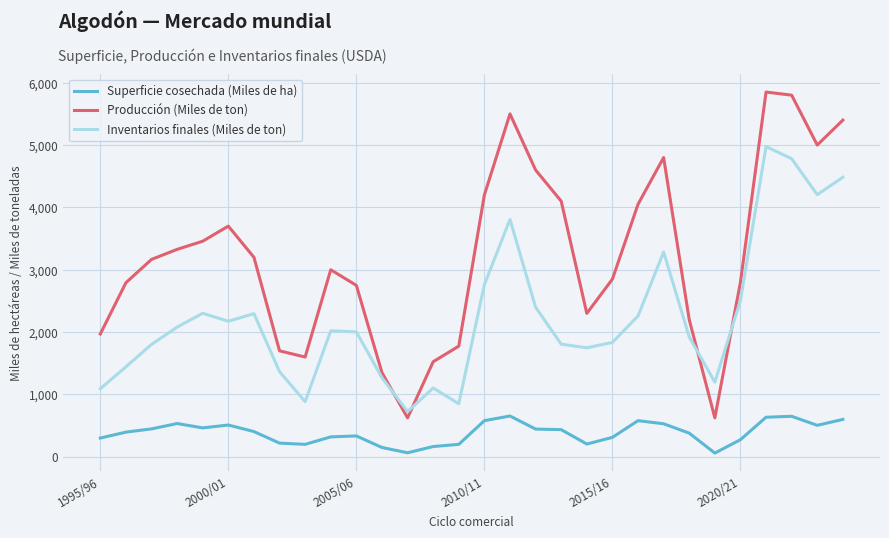

What is the difference between the maximum and minimum values in the Inventarios finales (Miles de ton) series?

4251